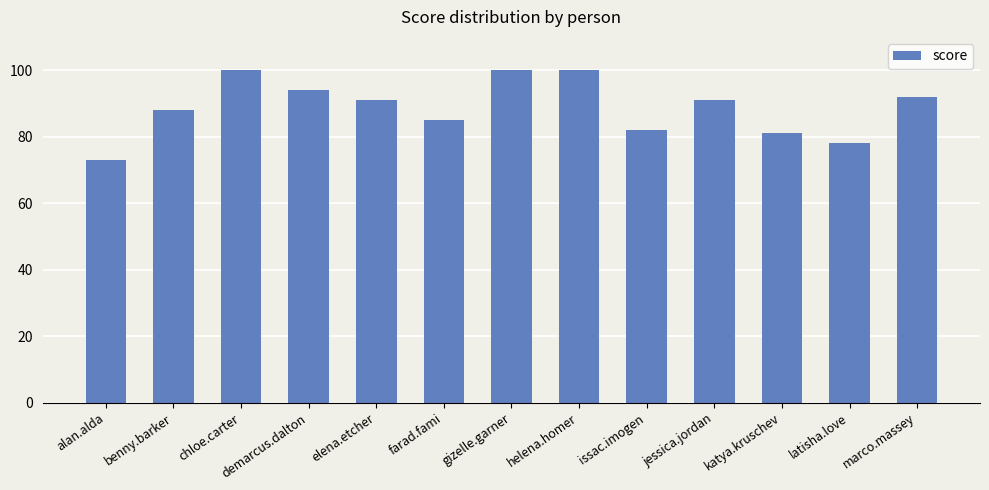

What is the label of the 13th bar from the right?

alan.alda